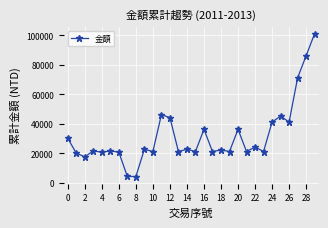

What is the minimum value shown in the chart?

4100